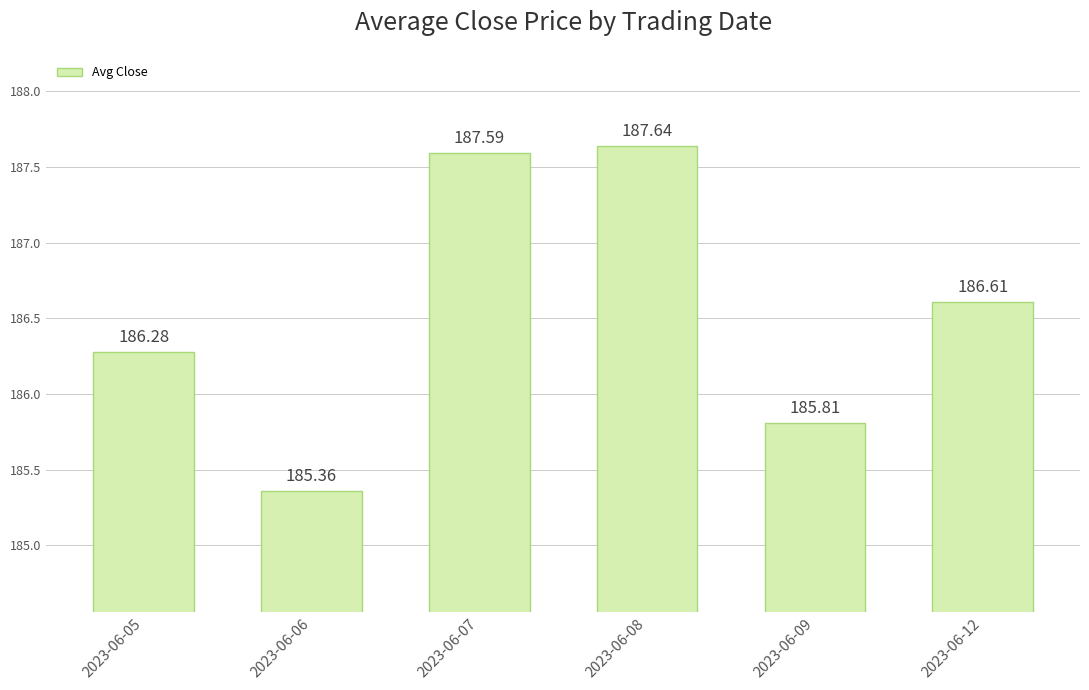

Which label corresponds to the smallest value in the chart?

2023-06-06